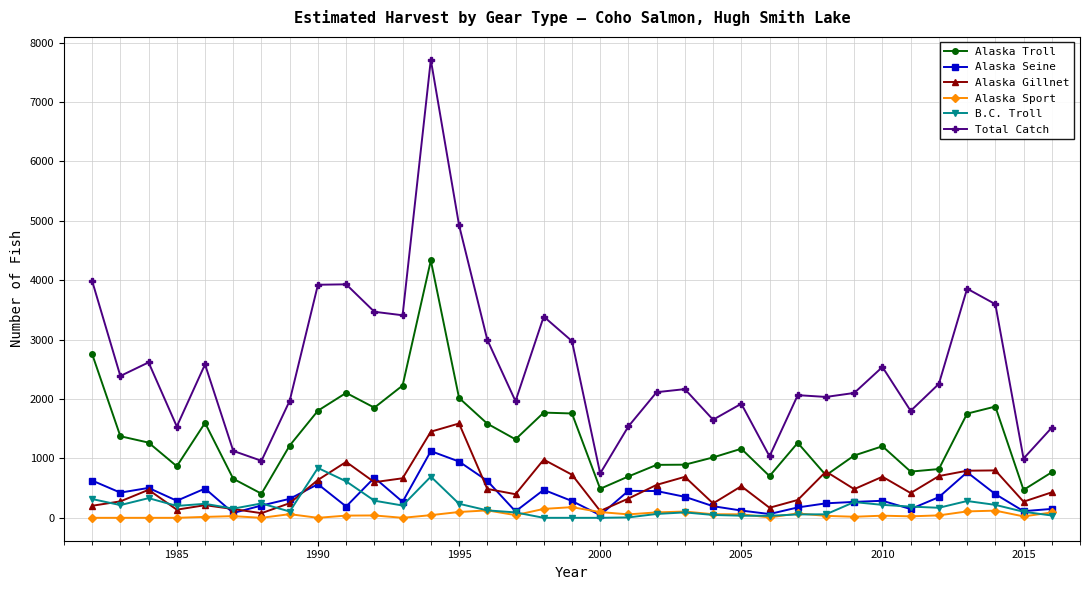

Which series has the largest range (max minus min)?

Total Catch